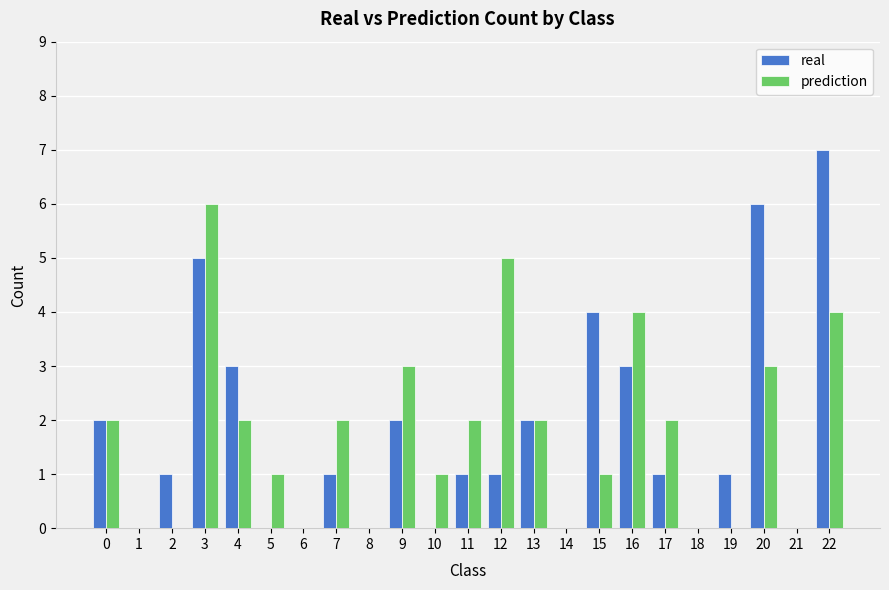

The prediction series shows 3 at 21. True or false?

False